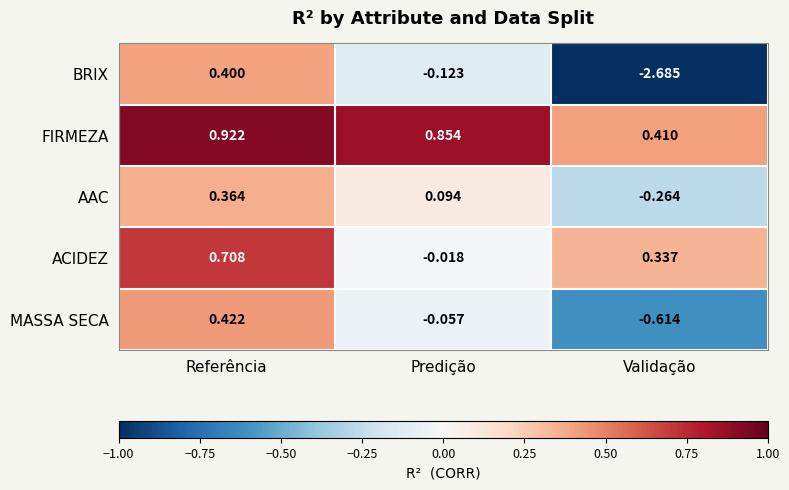

At which label does ACIDEZ reach its minimum?

Predição